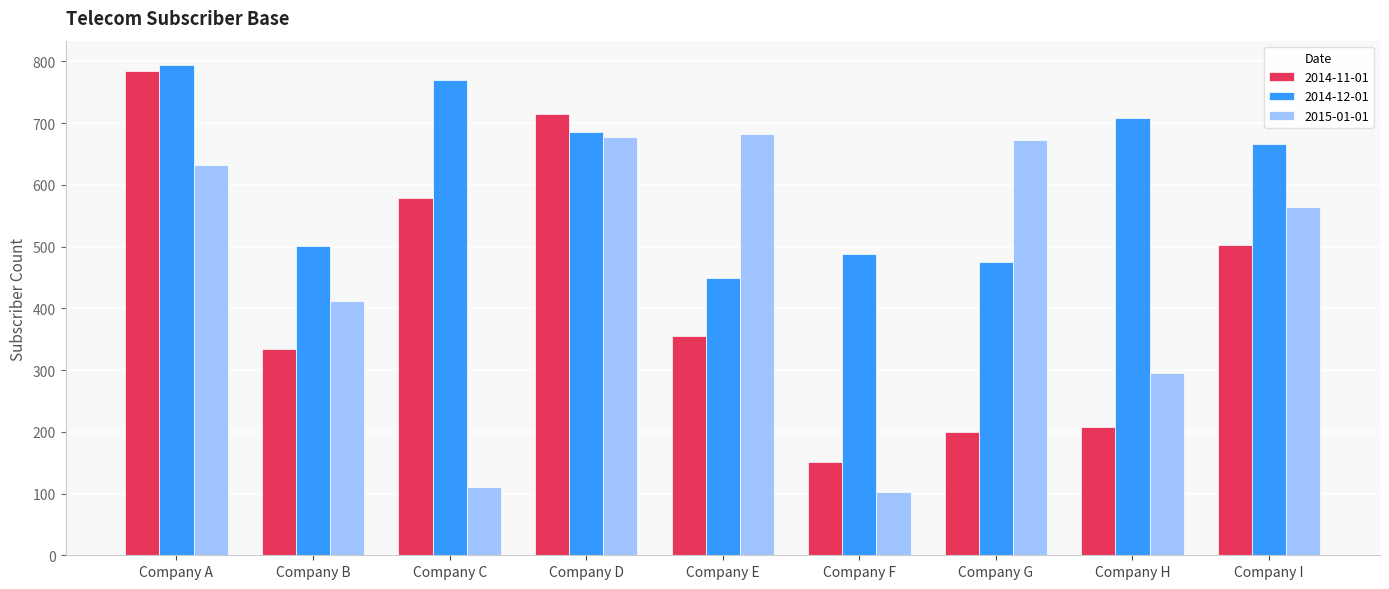

At which category does the chart reach its minimum across all series?

Company F